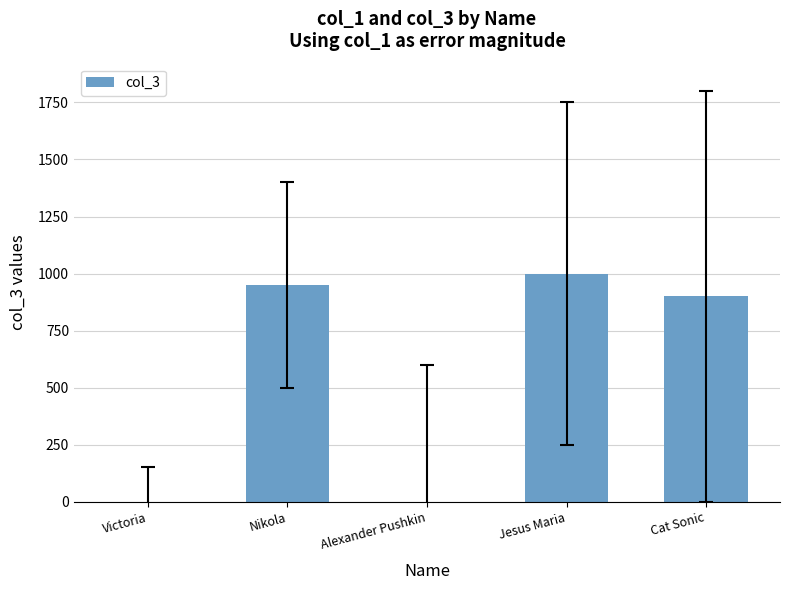

Reading right to left, transcribe all the data shown in this chart.

Cat Sonic=900	Jesus Maria=1000	Alexander Pushkin=0	Nikola=950	Victoria=0